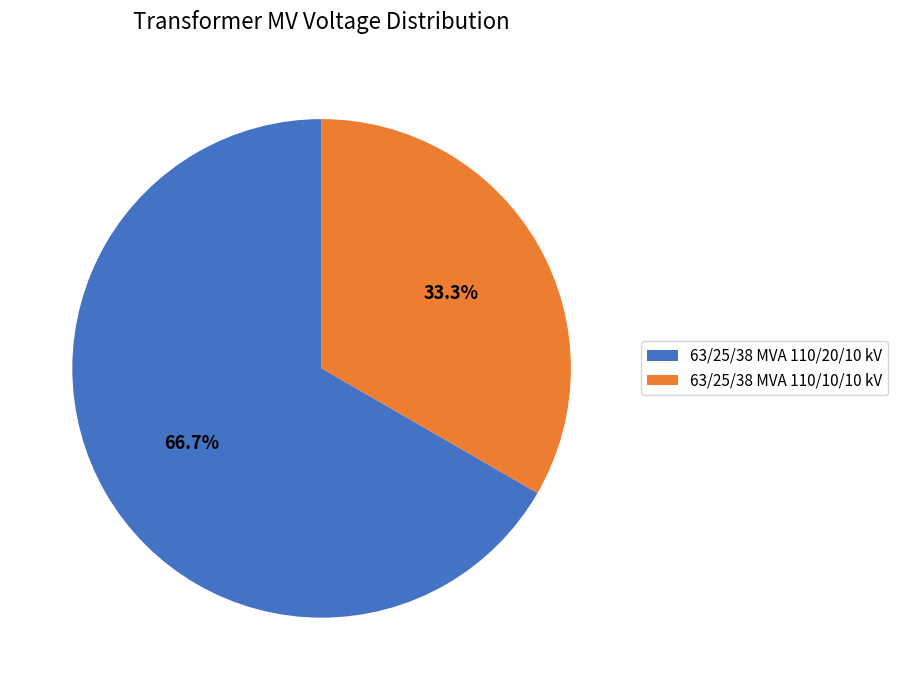

Which has a higher value, 63/25/38 MVA 110/20/10 kV or 63/25/38 MVA 110/10/10 kV?

63/25/38 MVA 110/20/10 kV